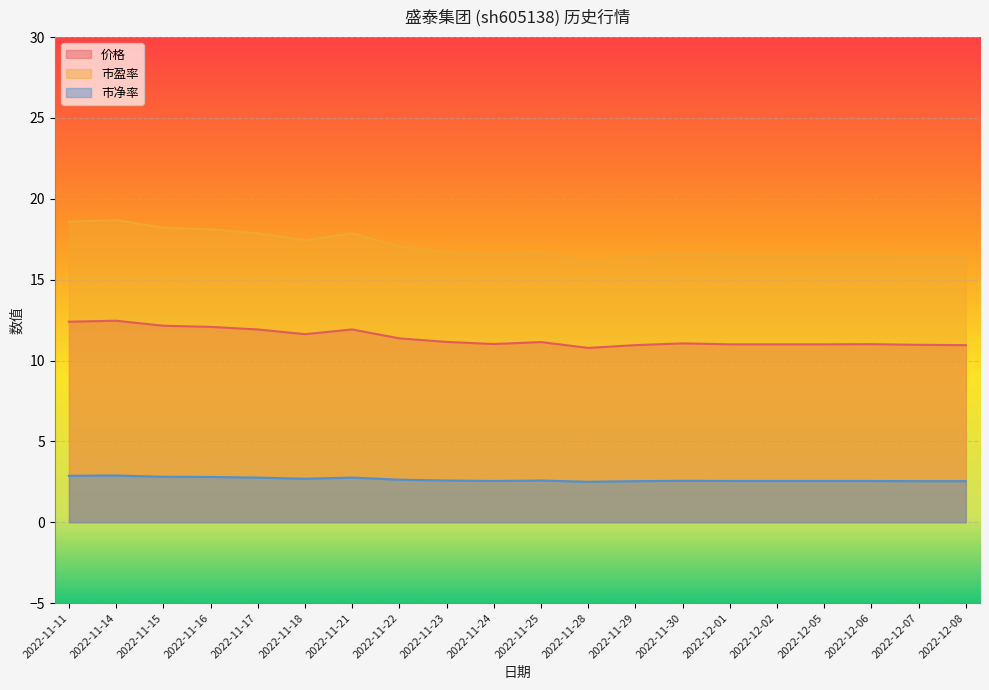

True or false: 价格 and 市净率 cross at least once.

False